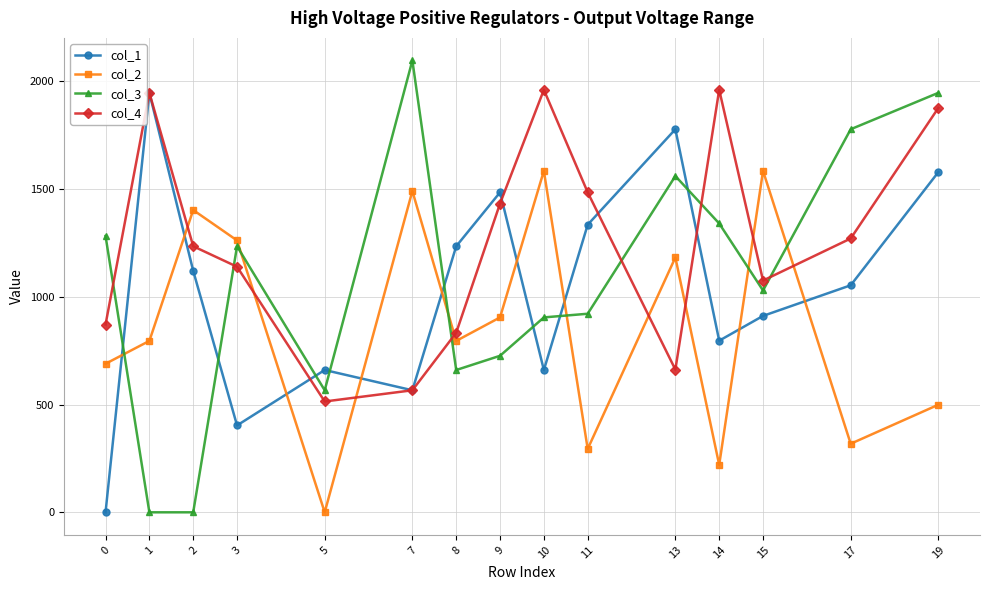

Reading right to left, list all the values displayed in this chart.

col_1: 1578.0	1053.0	911.0	796.0	1776.7	1334.0	660.0	1484.0	1234.0	566.0	660.0	403.0	1120.0	1945.7	0.0
col_2: 499.0	318.0	1583.7	220.0	1182.0	294.0	1583.7	904.0	795.0	1490.0	0.0	1261.0	1402.0	795.0	689.0
col_3: 1945.7	1776.7	1029.0	1339.7	1559.7	921.0	904.0	726.0	660.0	2095.7	566.0	1234.0	0.0	0.0	1281.7
col_4: 1875.7	1270.0	1075.0	1959.7	662.0	1484.0	1959.7	1432.0	833.0	566.0	514.0	1139.0	1234.0	1945.7	871.0